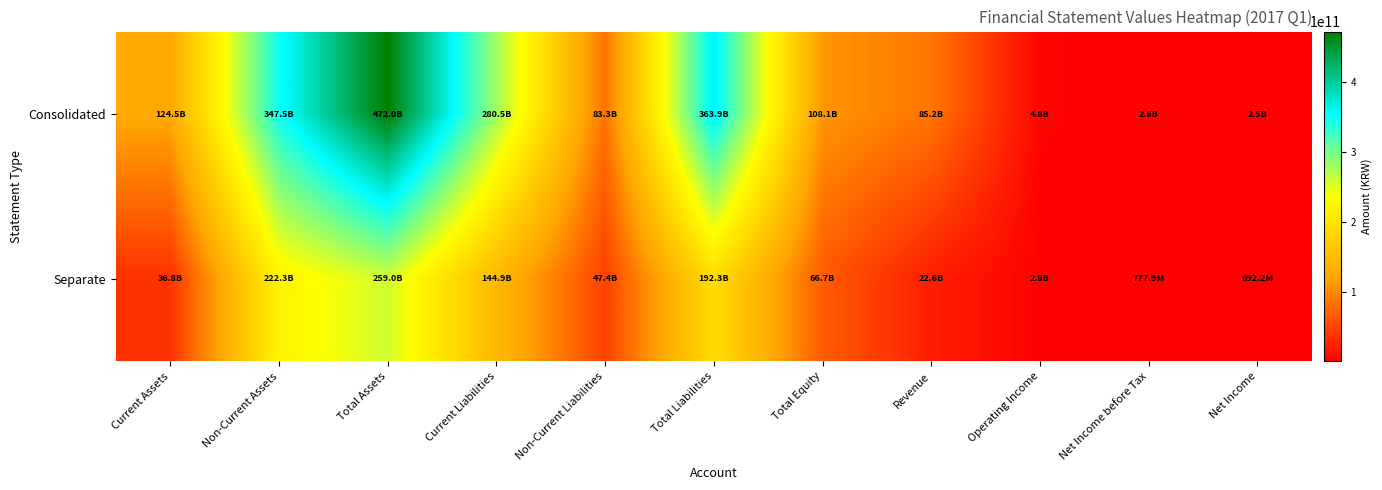

What is the smallest value displayed?

692221517